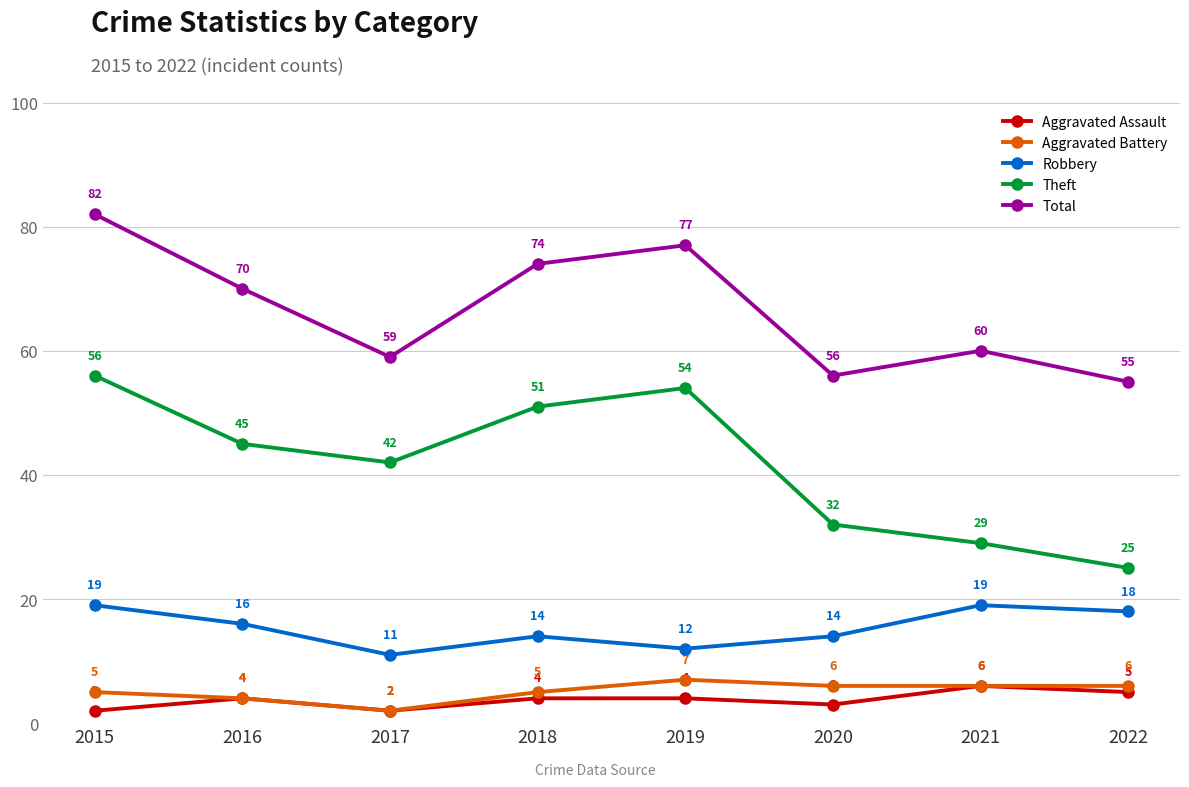

At which category is the sum across all series the highest?

2015